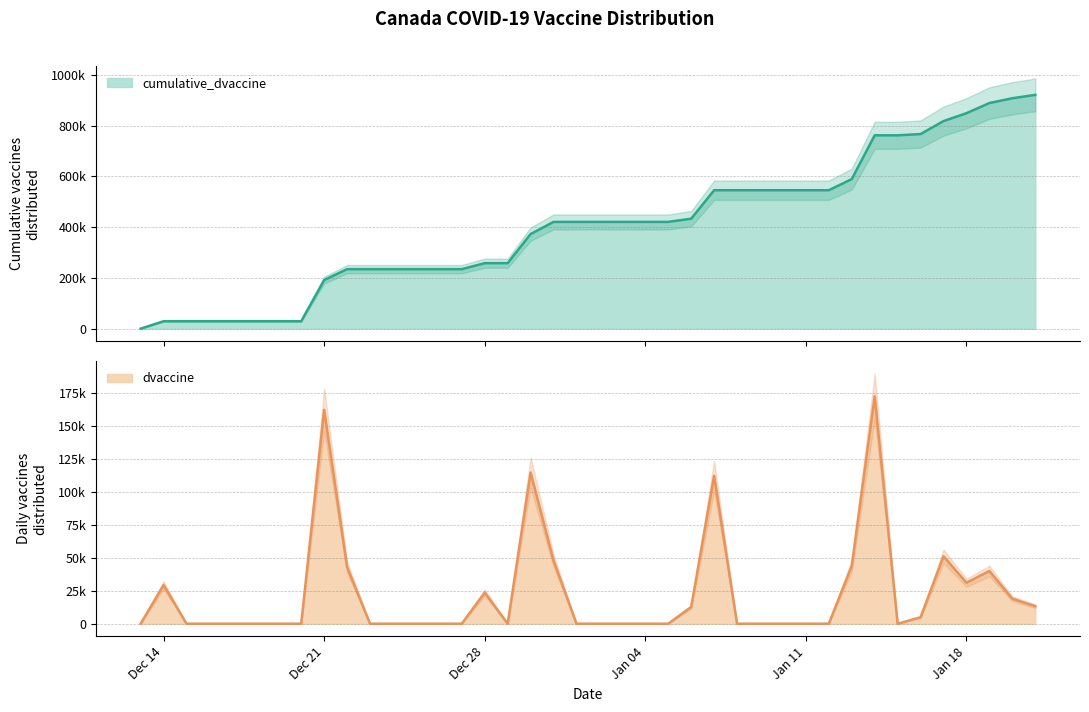

Count the number of data series in this chart.

2